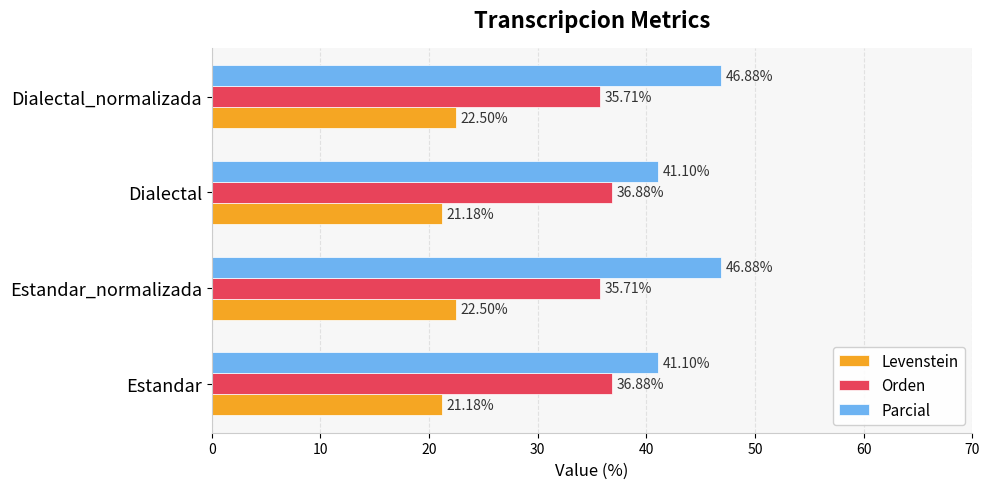

What is the difference between the highest and lowest values at Estandar_normalizada?

24.4